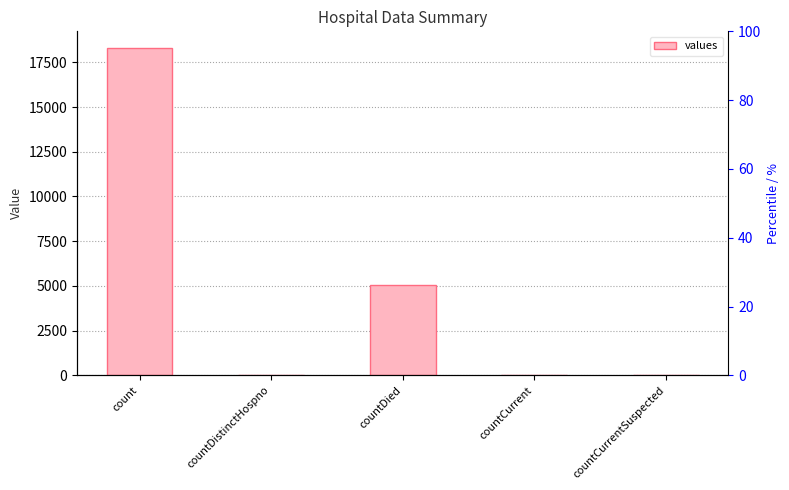

How many series are shown in this chart?

1